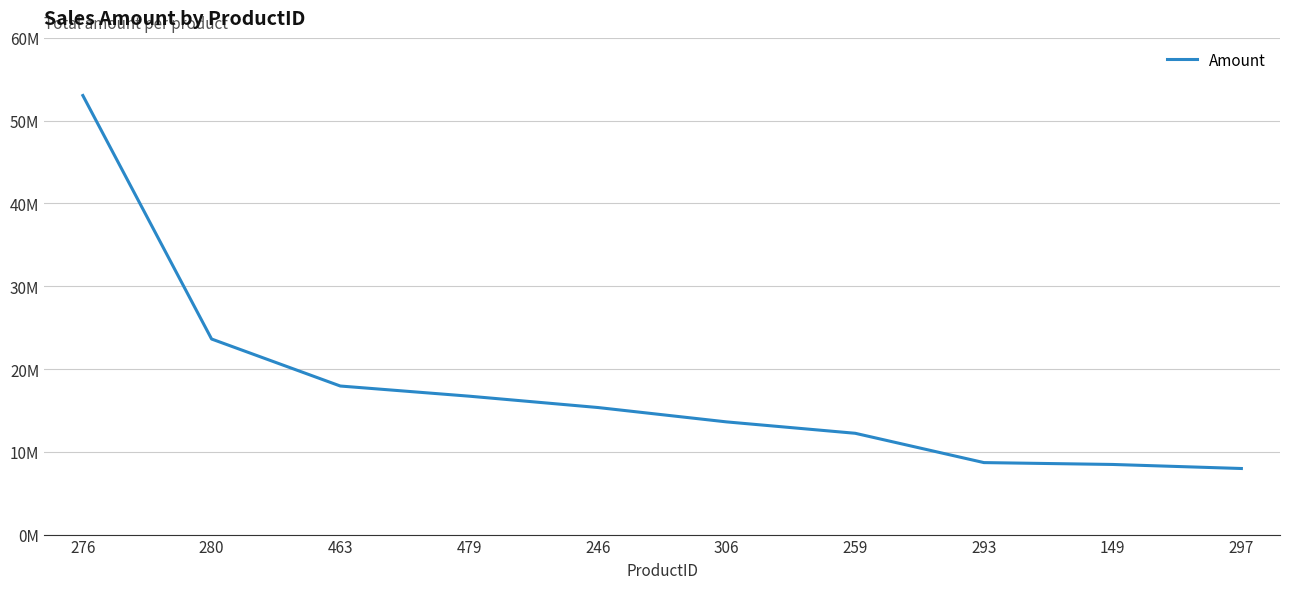

Reading left to right, list all the values displayed in this chart.

276=53039844	280=23624930	463=17946311	479=16720732	246=15350625	306=13613954	259=12236910	293=8696079	149=8470716	297=7982424